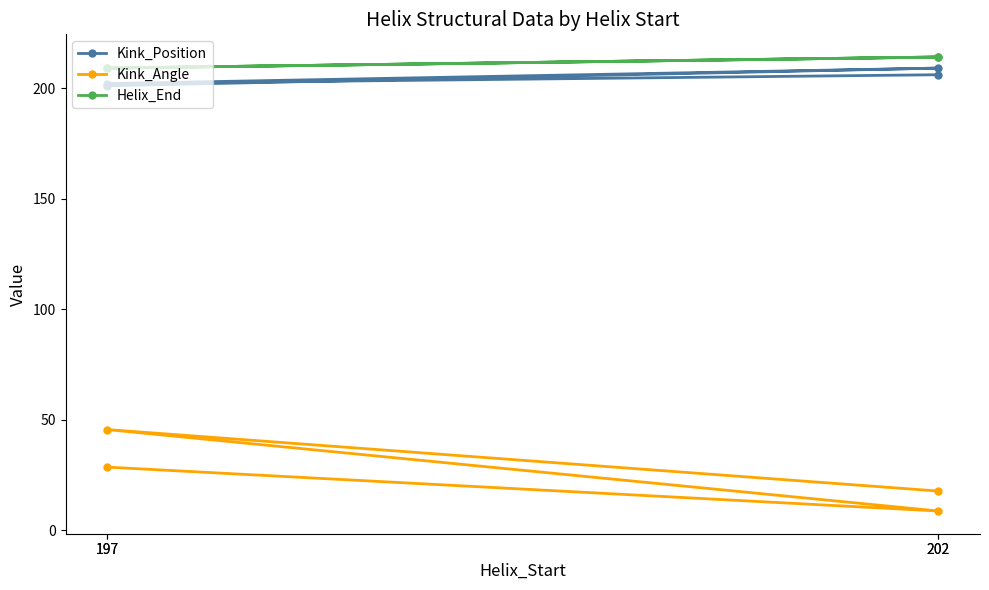

What is the difference between the Kink_Position values at 202 and 197?

5.0